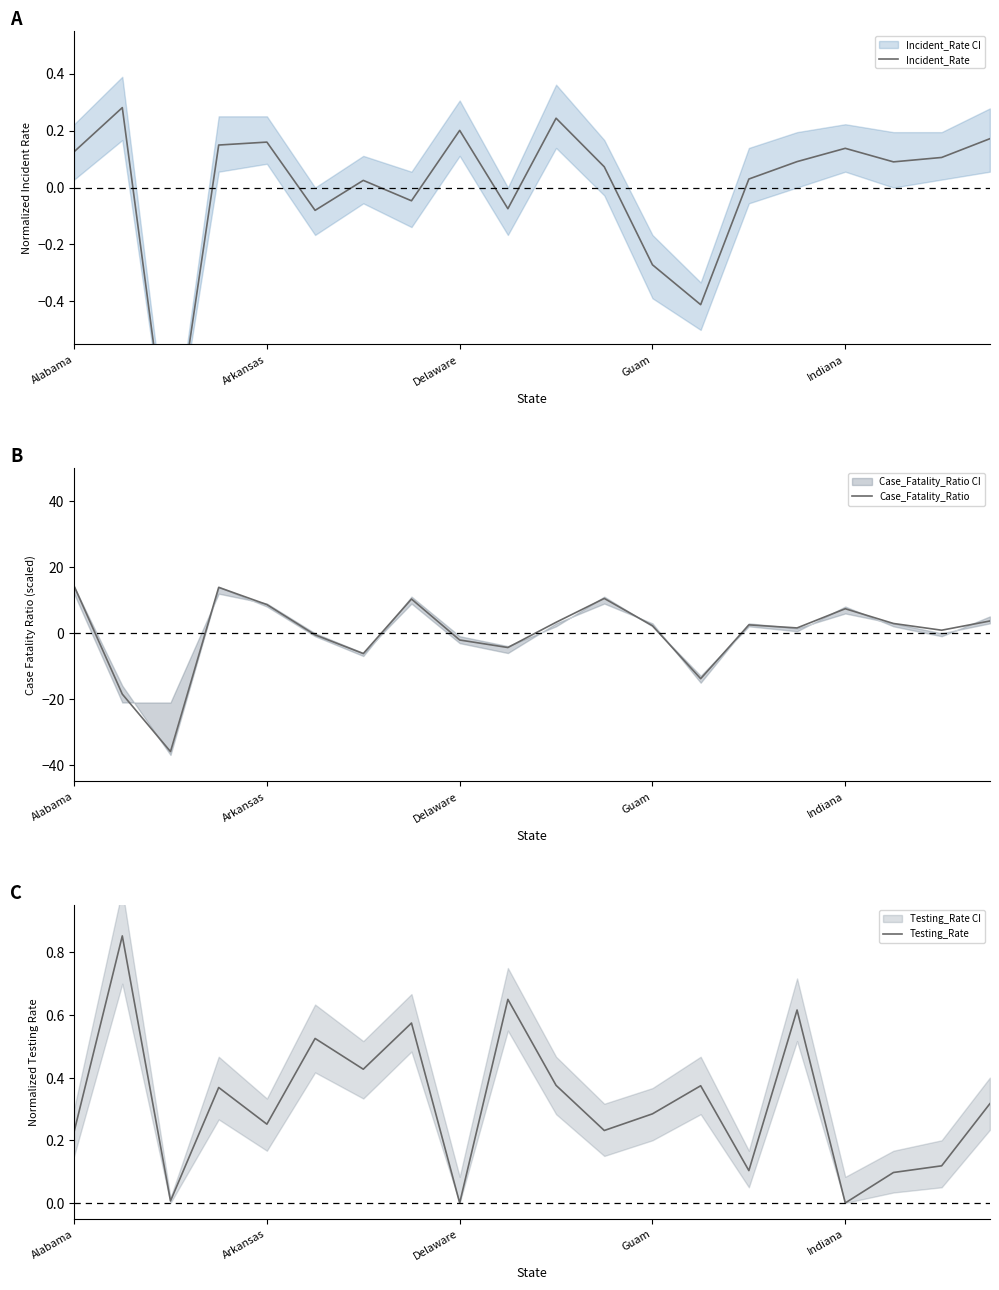

What is the highest value of the Case_Fatality_Ratio series?

14.3